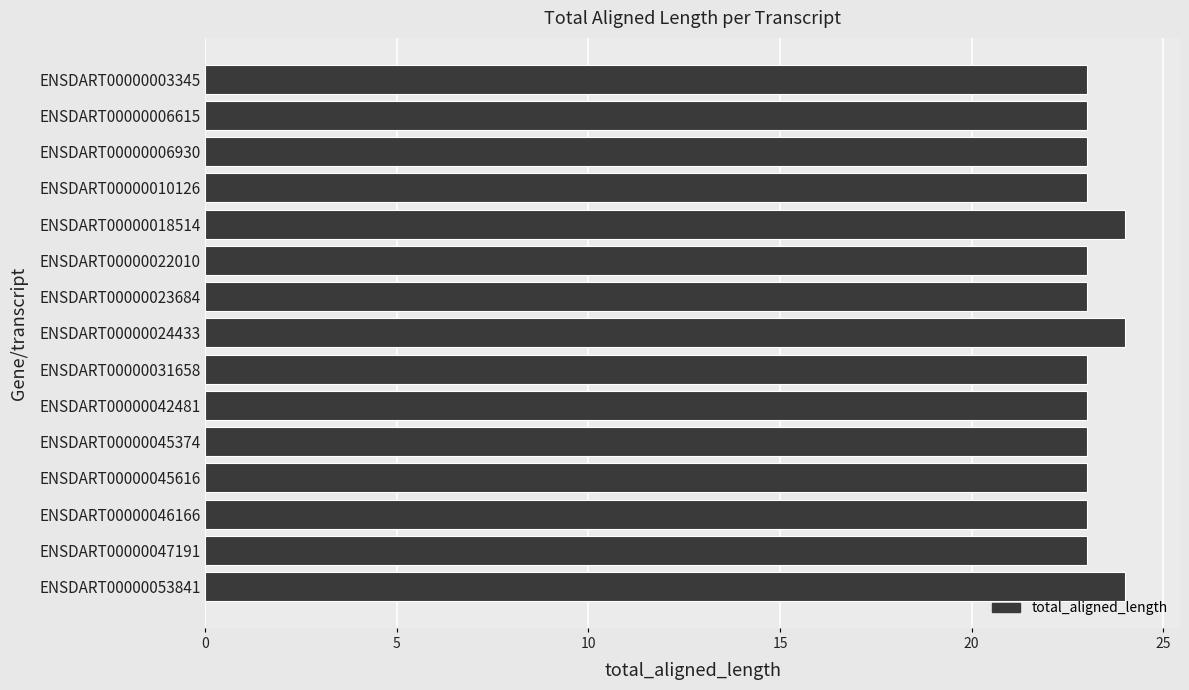

What is the ratio of the value at ENSDART00000045616 to the value at ENSDART00000006930?

1.0